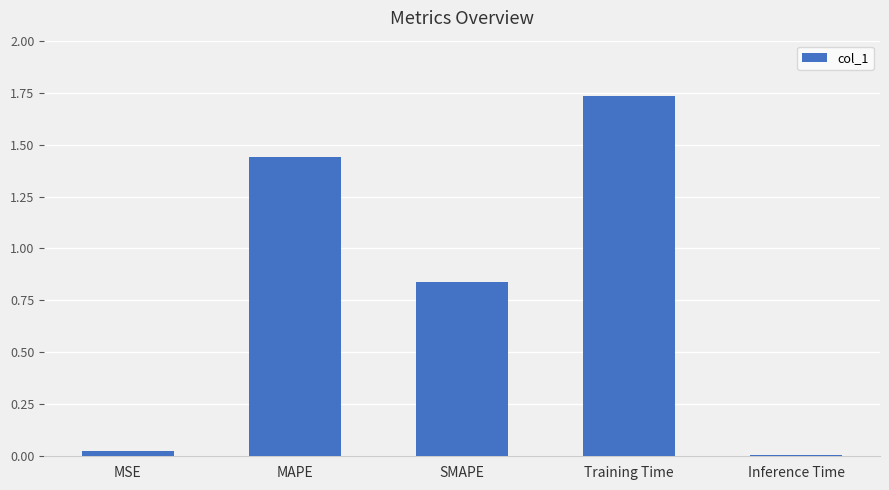

How many series are shown in this chart?

1